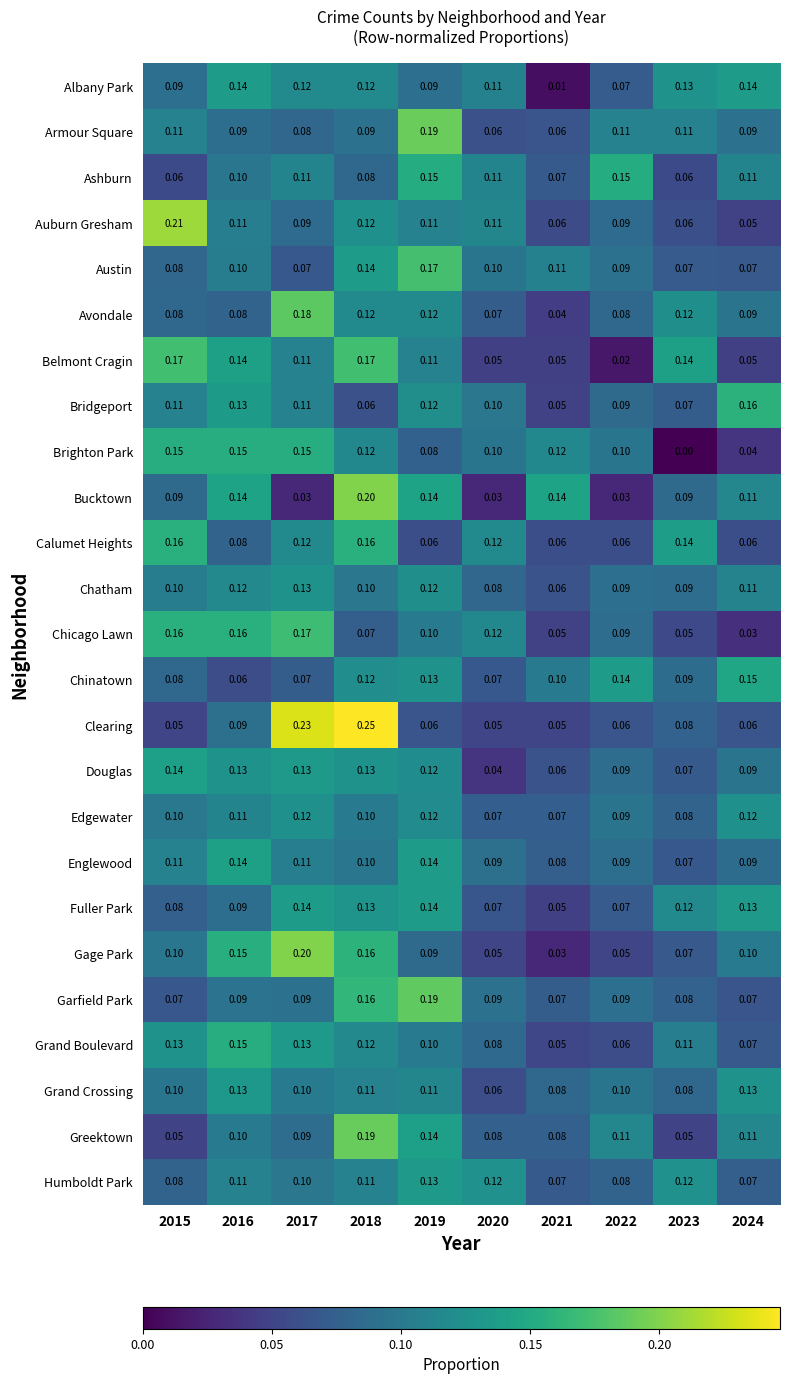

At which category is the sum across all series the highest?

2018